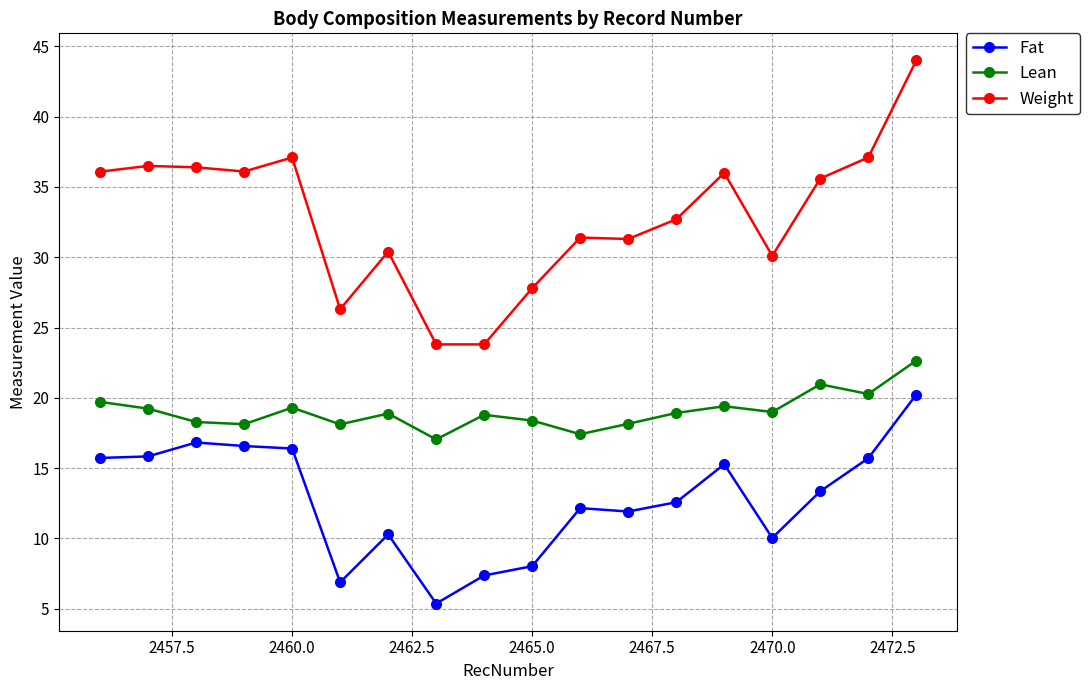

What is the average value of the Fat series?

12.8